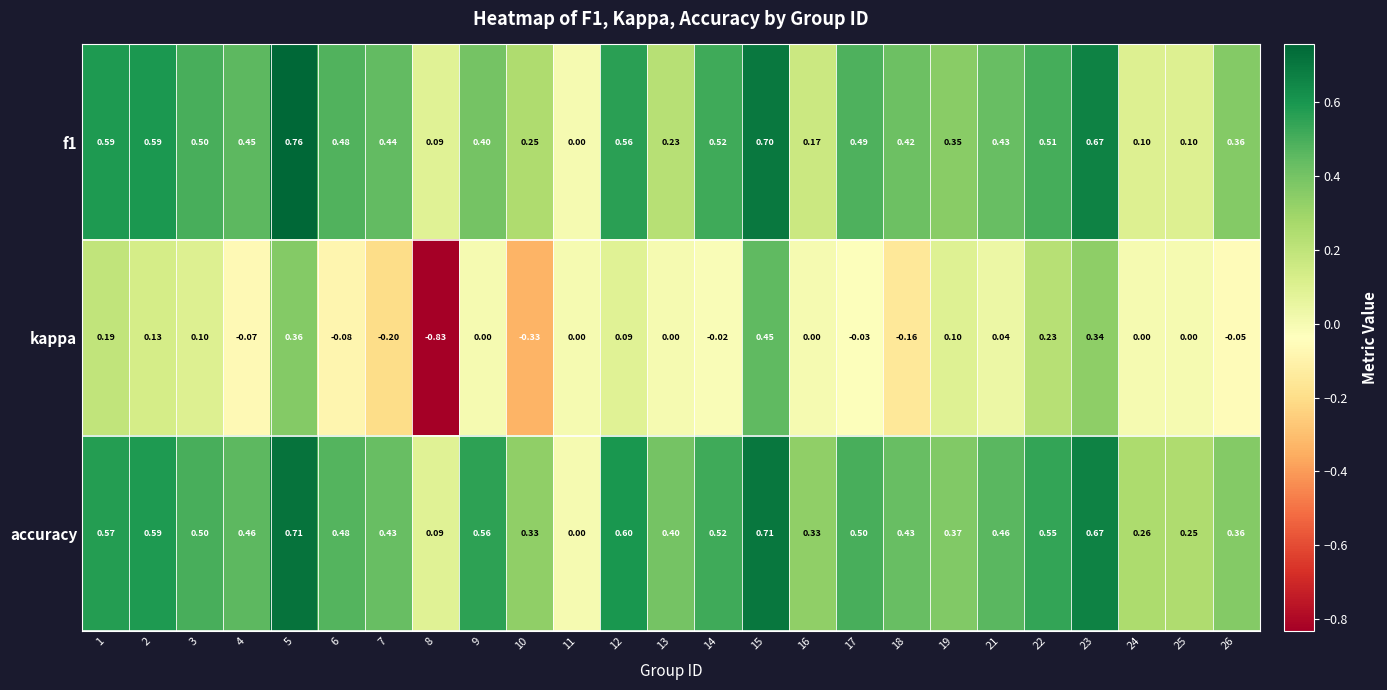

Is the value of kappa at 17 greater than the value of accuracy at 10?

No